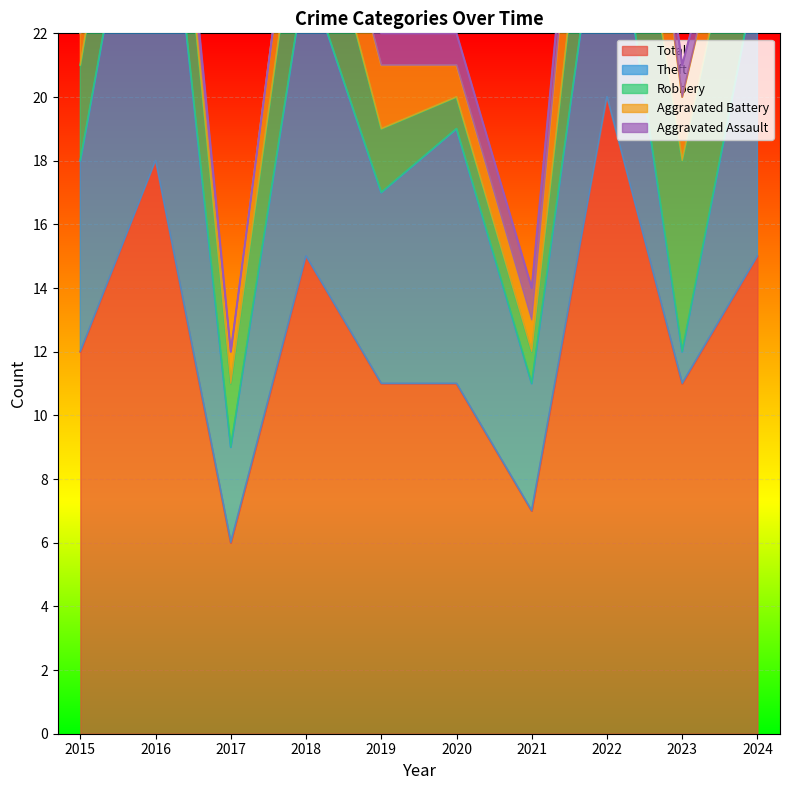

Between 2020 and 2016, which is larger?

2016